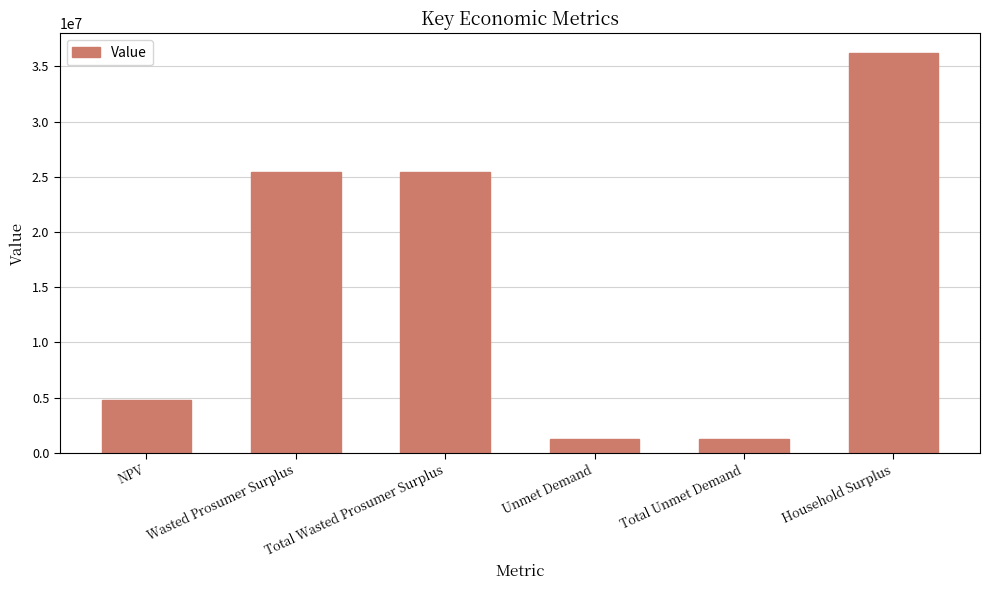

How many values are below 25399306?

3